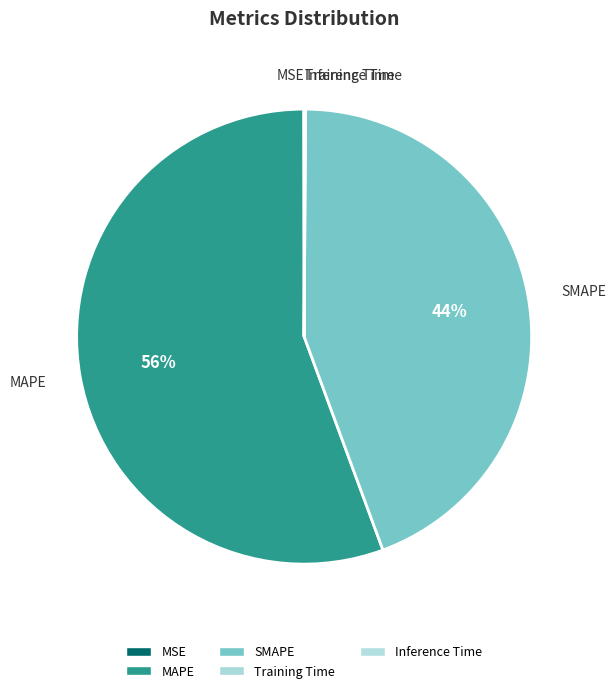

Does any single category account for the majority?

Yes